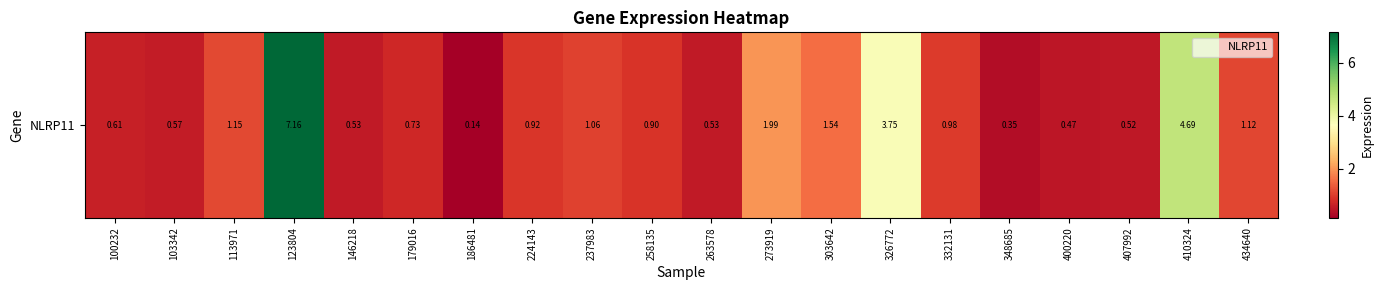

What is the sum of the values at 146218 and 263578?

1.1